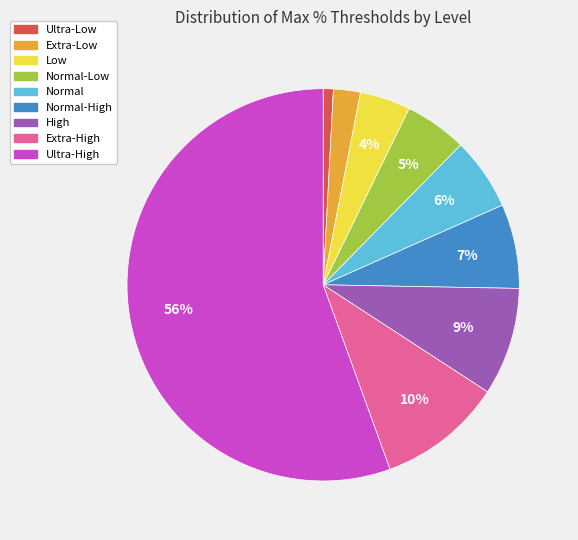

Is there any slice that represents more than half of the pie?

Yes